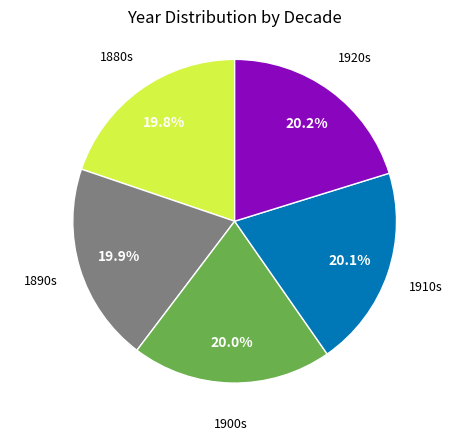

Does any single category account for the majority?

No